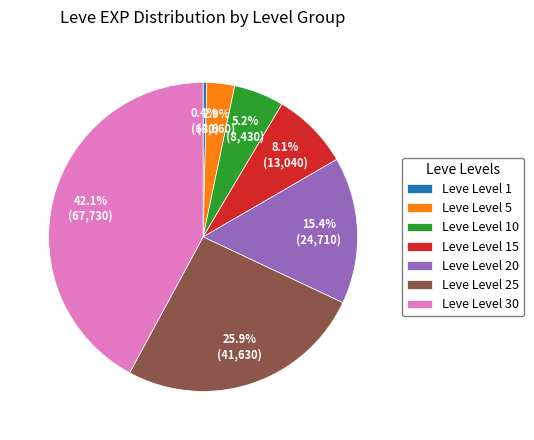

What percentage is the Leve Level 5 slice, to the nearest percent?

3%